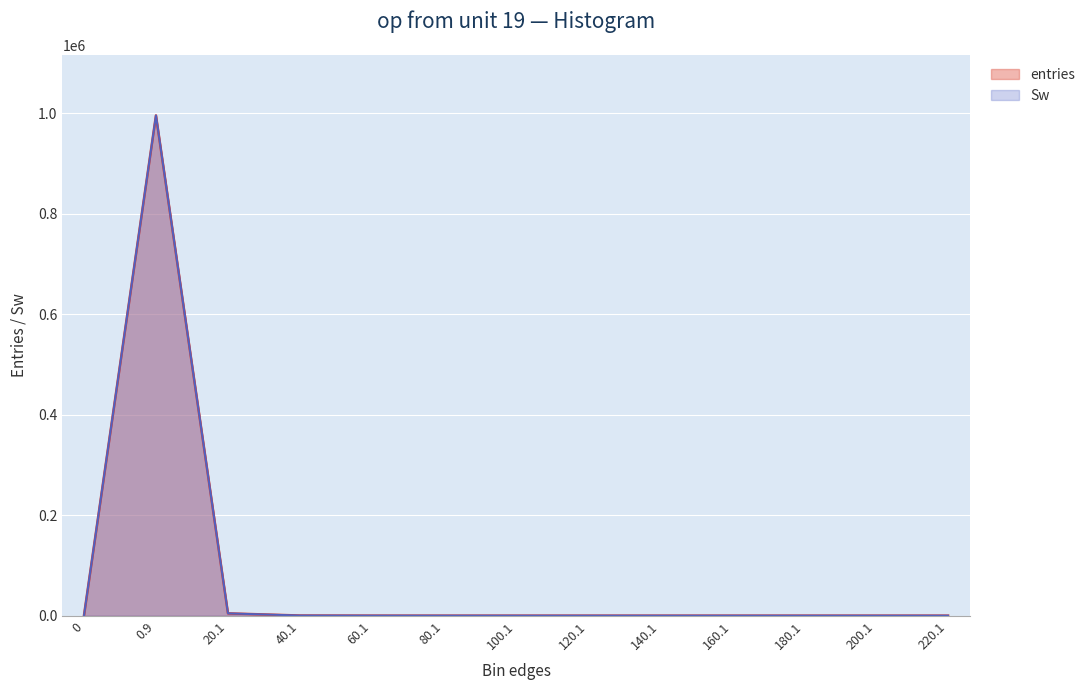

What is the average value of the Sw series?

76923